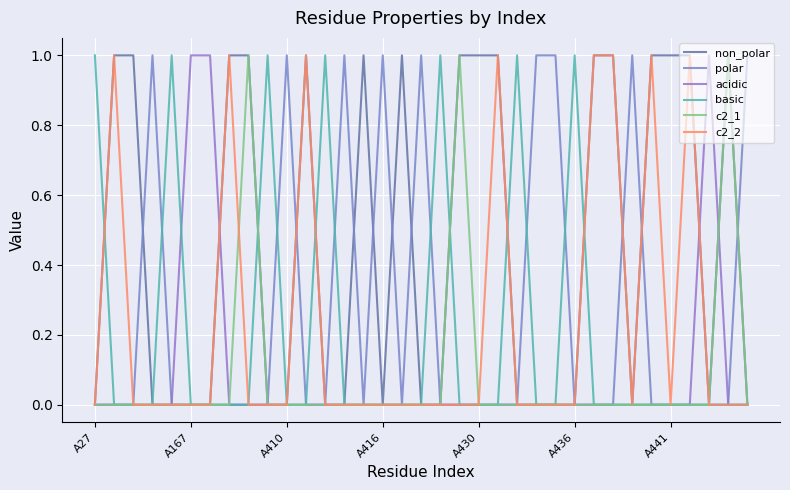

How many times do basic and c2_2 cross each other?

4